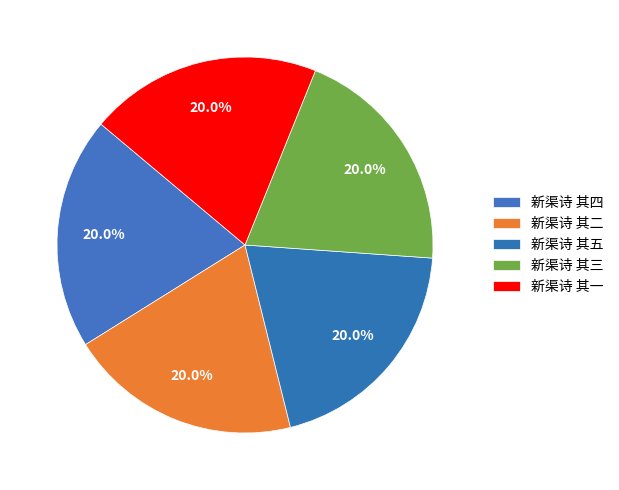

Is it true that 新渠诗 其四 is 20% of the pie?

True